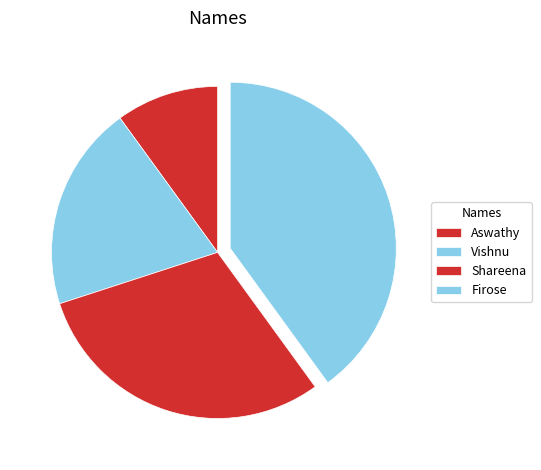

Combined, do Vishnu and Shareena account for over 50%?

No